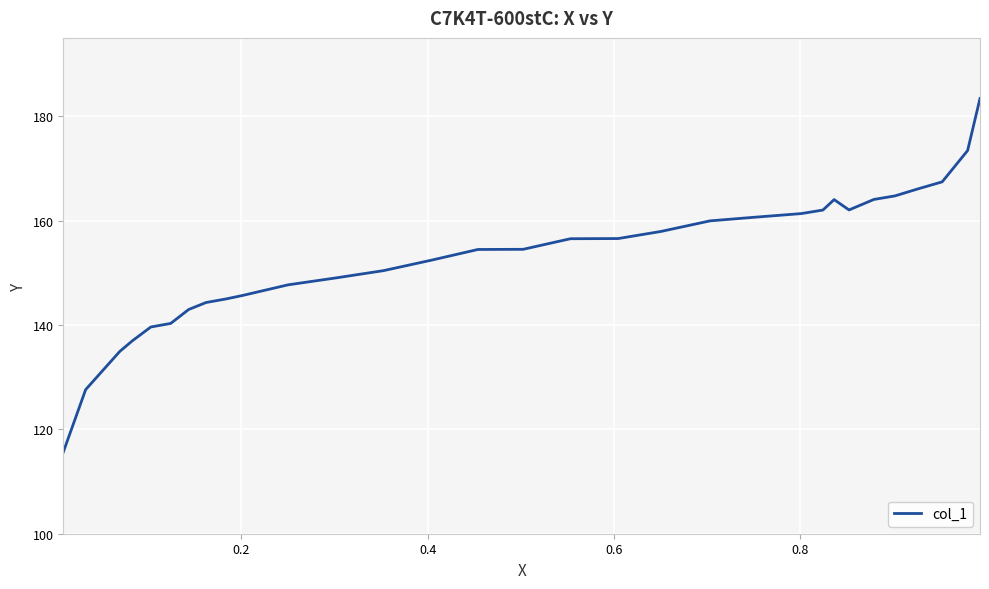

What is the smallest value displayed?

115.6